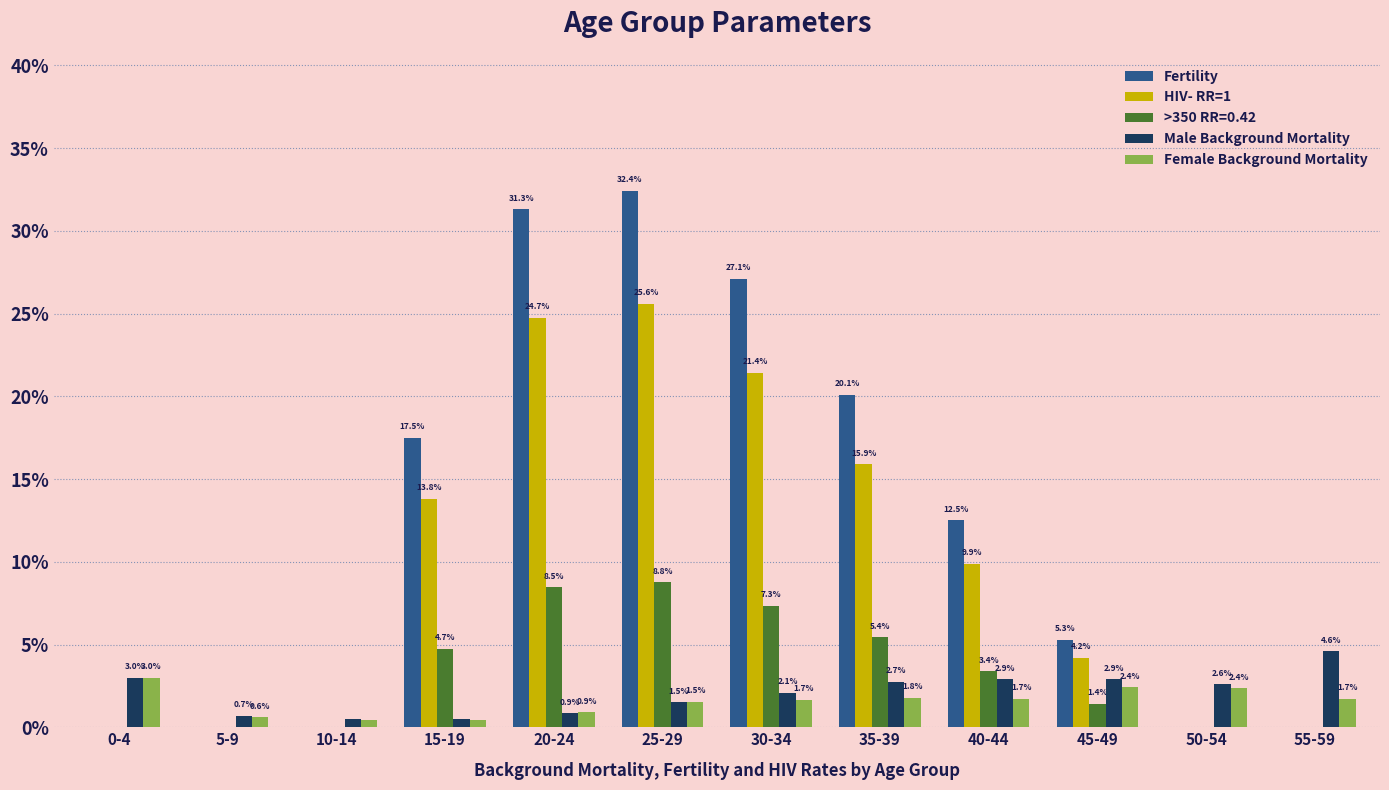

Reading left to right, extract all data points from this chart.

Fertility: 0.0	0.0	0.0	0.2	0.3	0.3	0.3	0.2	0.1	0.1	0.0	0.0
HIV- RR=1: 0.0	0.0	0.0	0.1	0.2	0.3	0.2	0.2	0.1	0.0	0.0	0.0
Male Background Mortality: 0.0	0.0	0.0	0.0	0.0	0.0	0.0	0.0	0.0	0.0	0.0	0.0
Female Background Mortality: 0.0	0.0	0.0	0.0	0.0	0.0	0.0	0.0	0.0	0.0	0.0	0.0